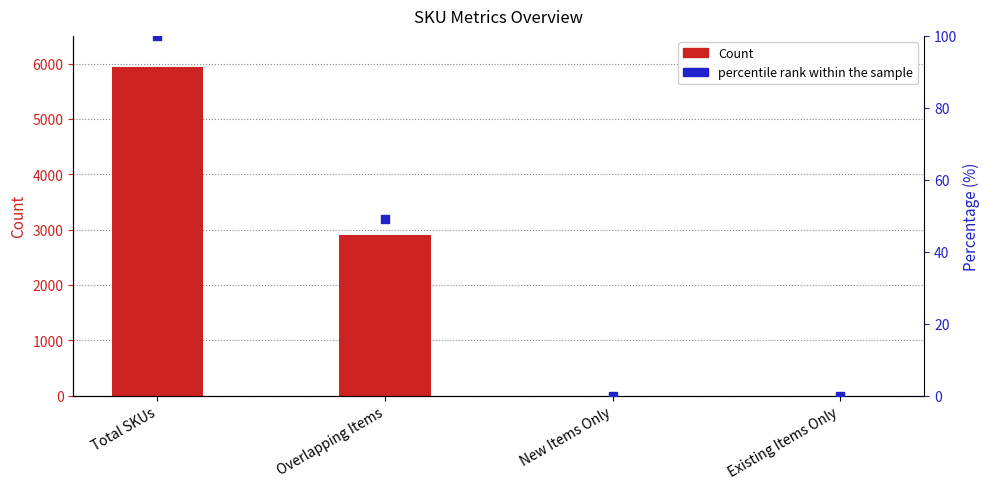

What are all the series names shown in the legend?

Count, percentile rank within the sample